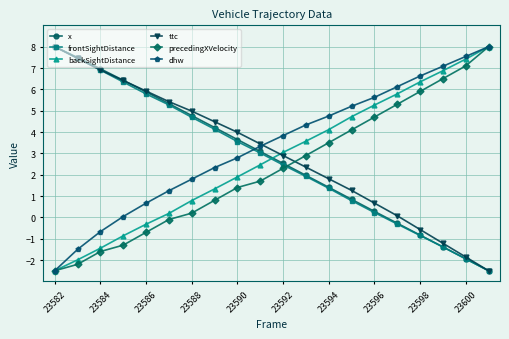

How many times do dhw and x cross each other?

1